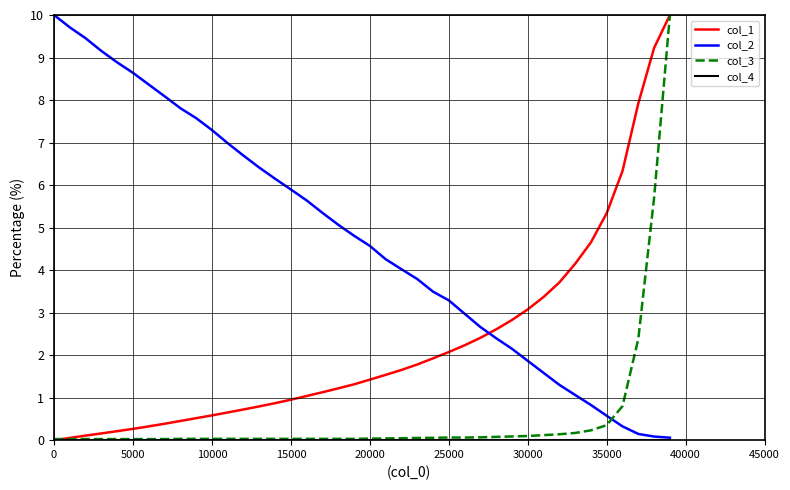

Which series has the largest total across all categories?

col_2